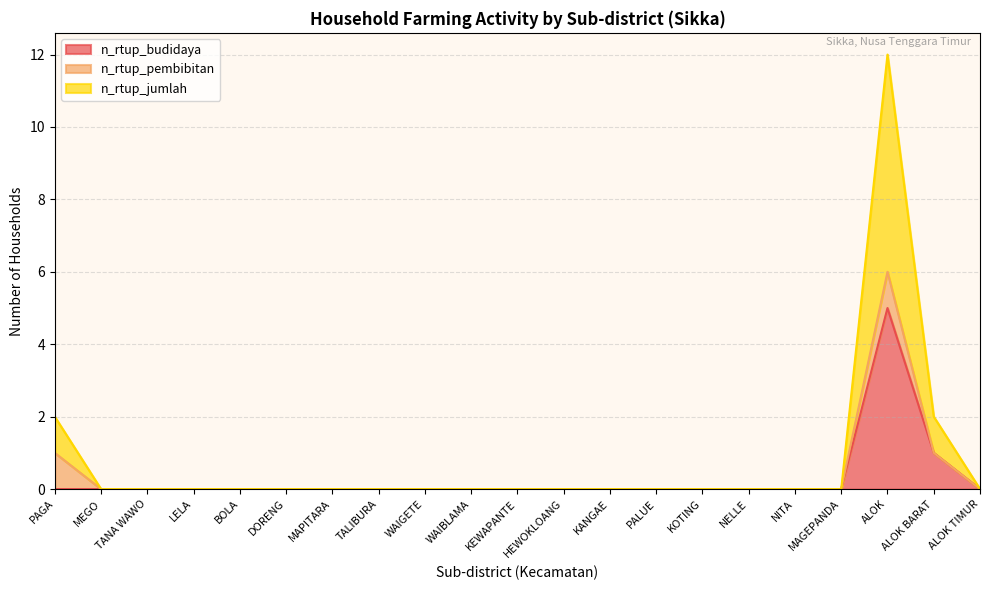

Is it true that n_rtup_budidaya equals 2 at ALOK?

False